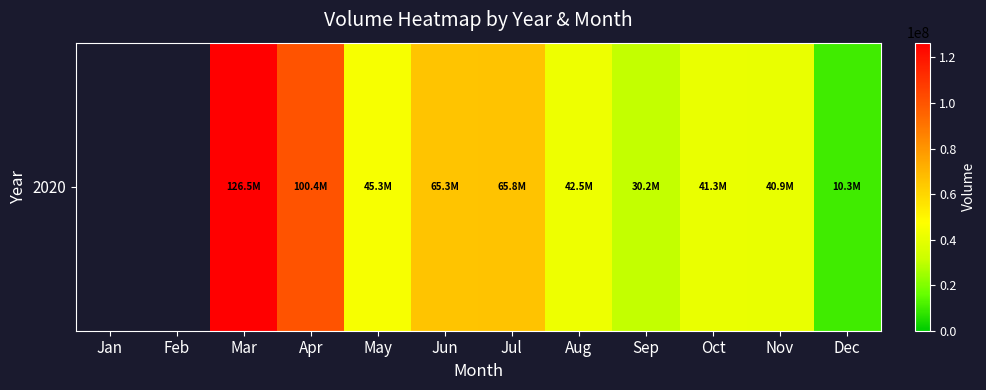

Reading left to right, extract all data points from this chart.

0	0	126468964	100419994	45306246	65317397	65766343	42457941	30216909	41263859	40879171	10343634